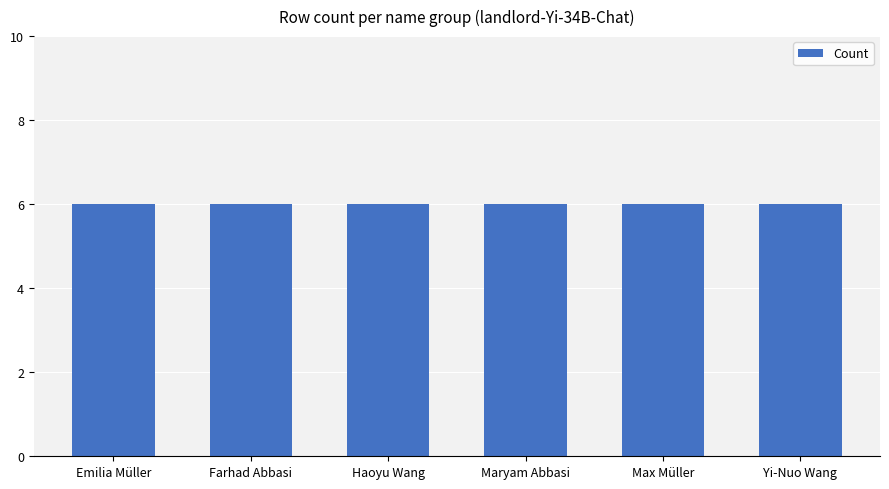

The chart shows a value of 2 at Emilia Müller. True or false?

False